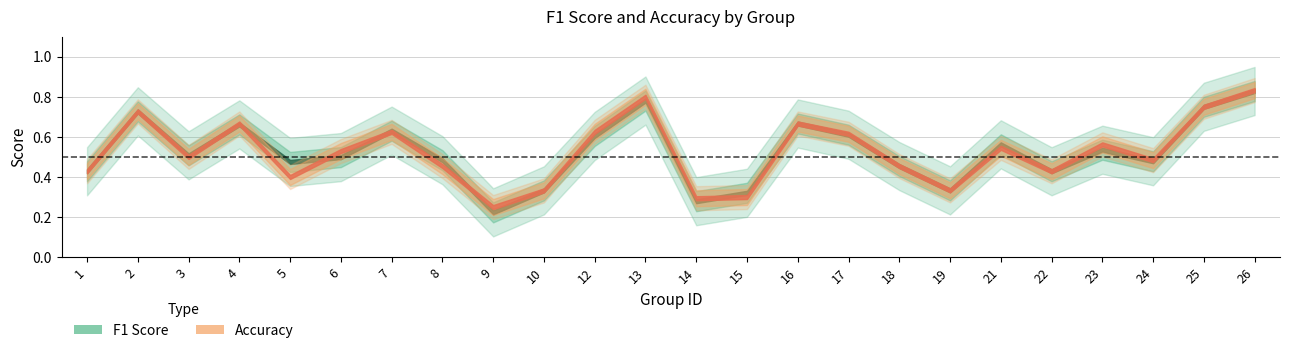

List the series in order of their peak value, highest first.

accuracy, f1